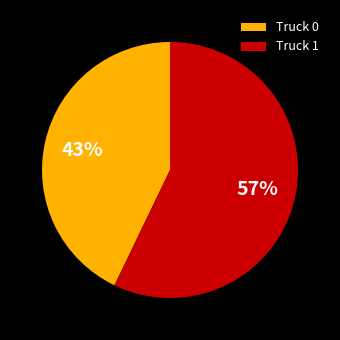

Which has a higher value, Truck 1 or Truck 0?

Truck 1